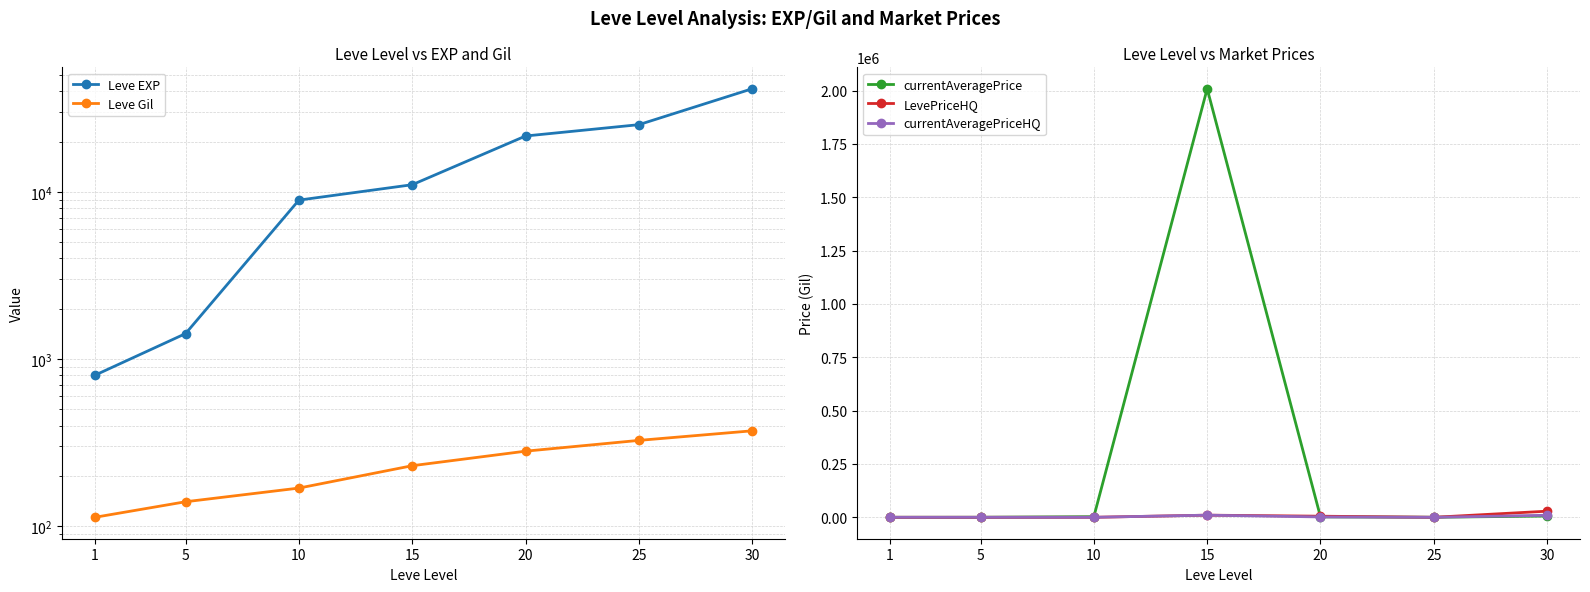

What value does the currentAveragePriceHQ series have at 30?

9553.6